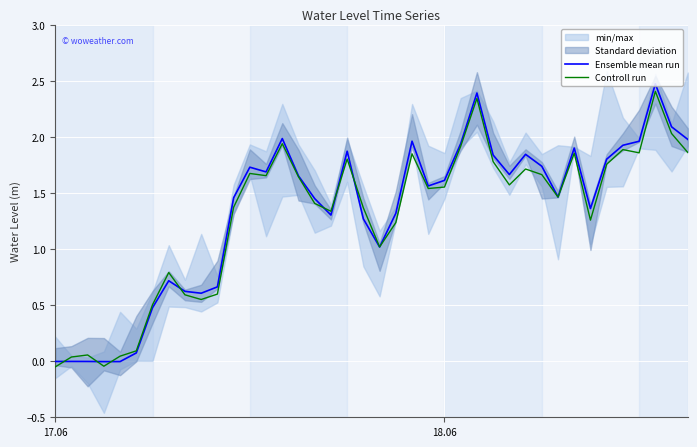

How many positive values does the Ensemble mean run series have?

35